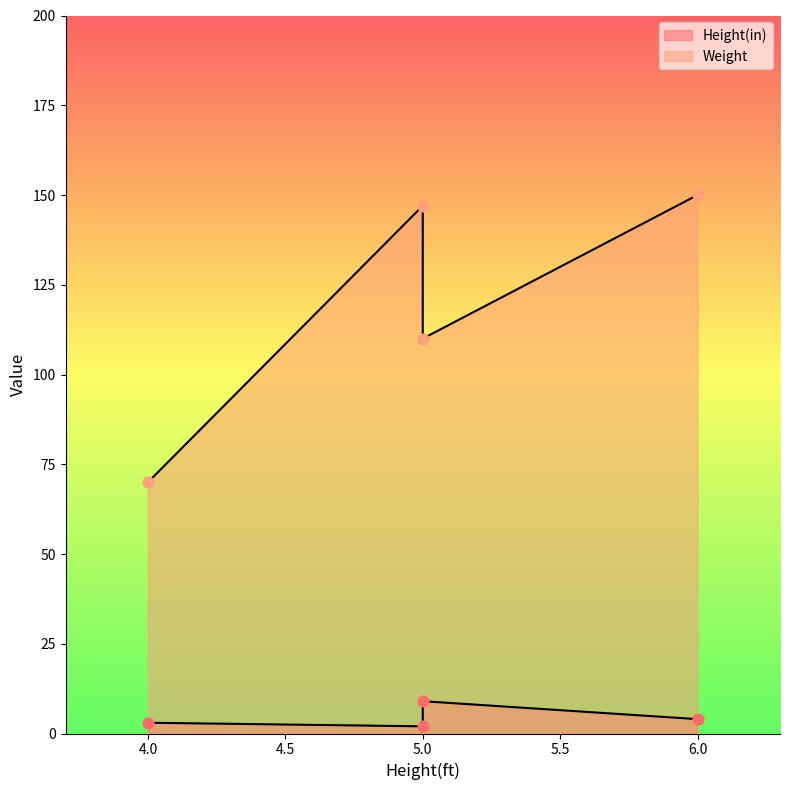

Which series contains the highest Y value?

Weight